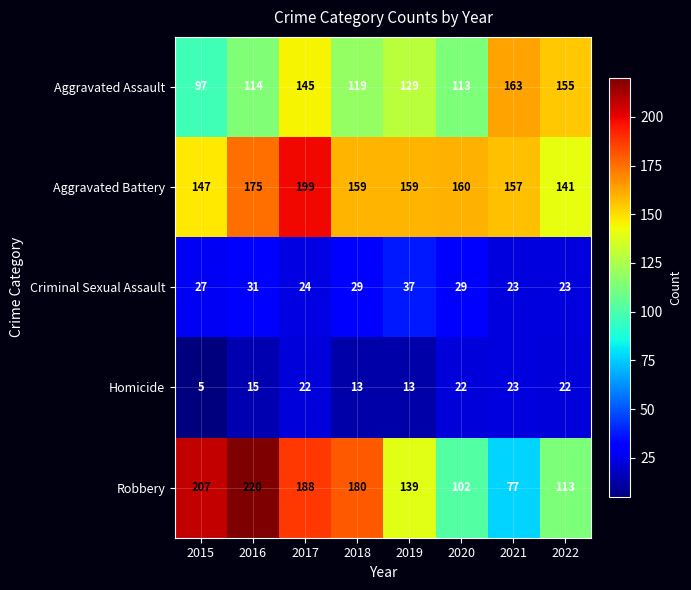

What is the difference between the second highest and second lowest values in the Homicide series?

9